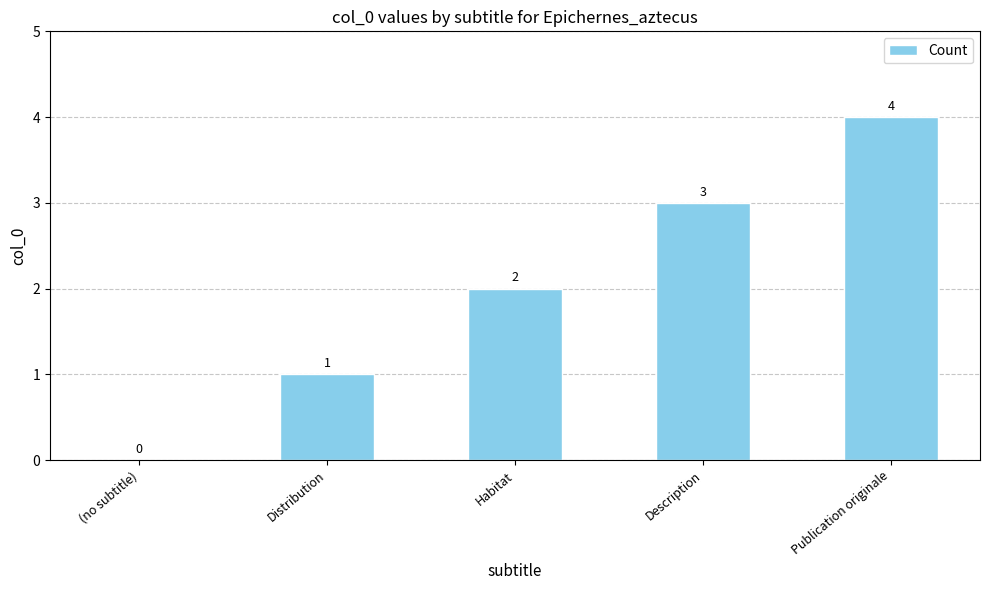

Reading left to right, list all the values displayed in this chart.

0	1	2	3	4